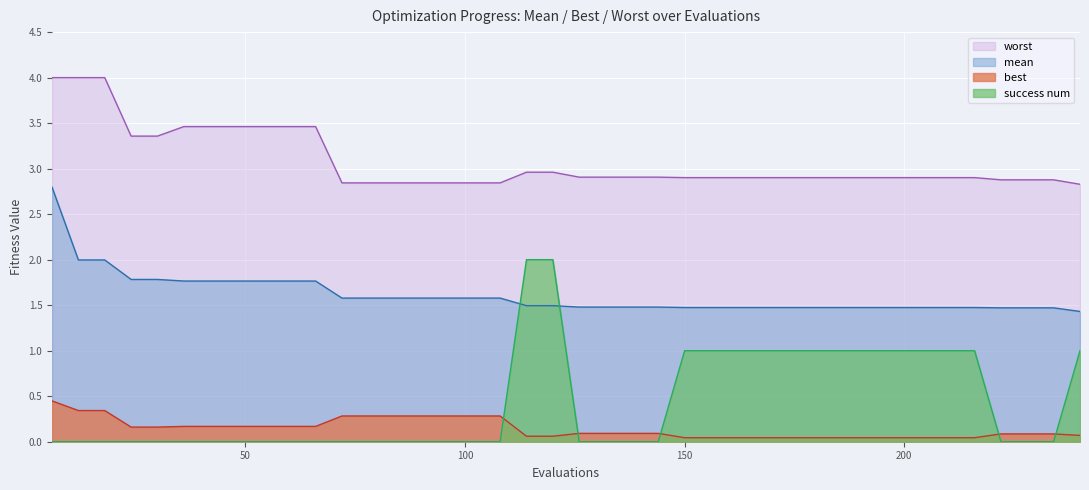

How many lines are shown in the chart?

4